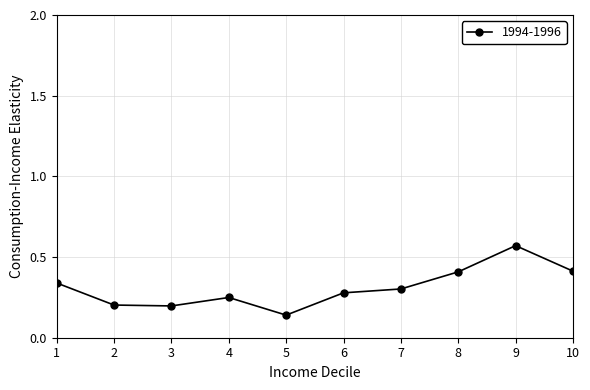

At which label is the value closest to 0?

5